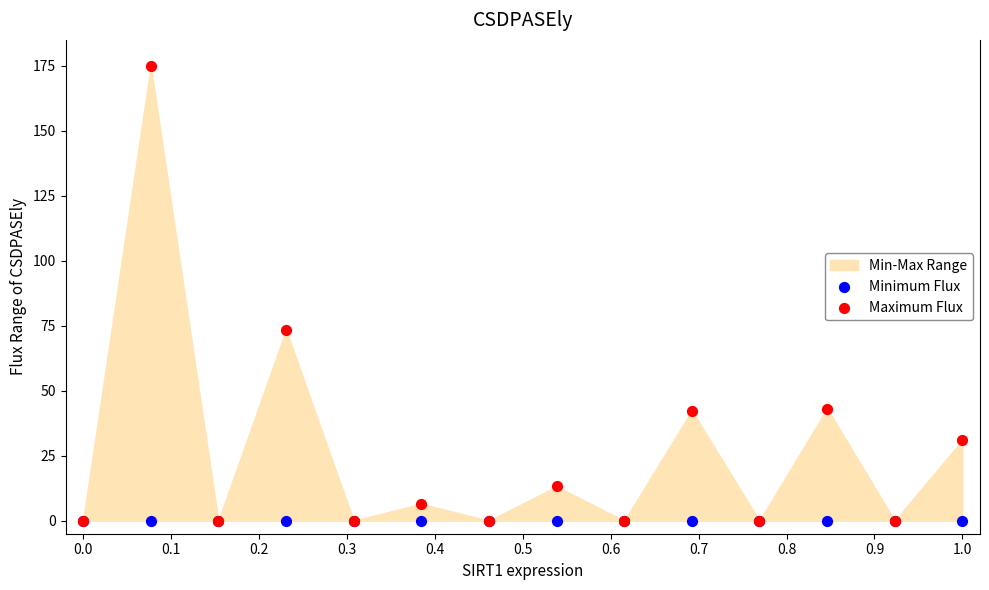

Across all series, what Y value is closest to 87?

73.4